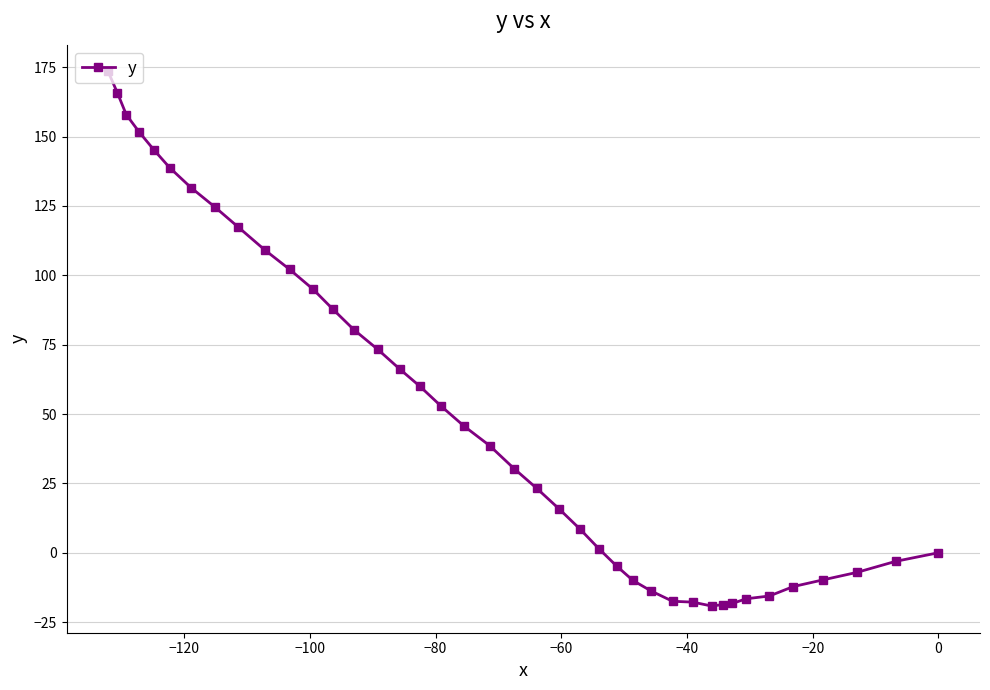

What is the maximum value shown in the chart?

173.5